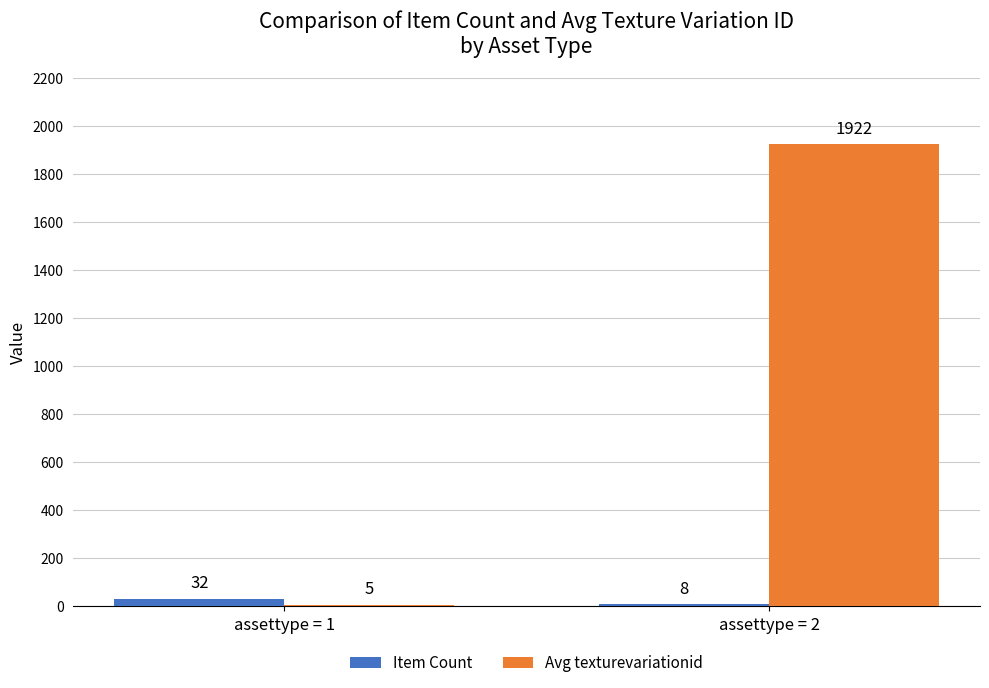

What is the average value of the Item Count series?

20